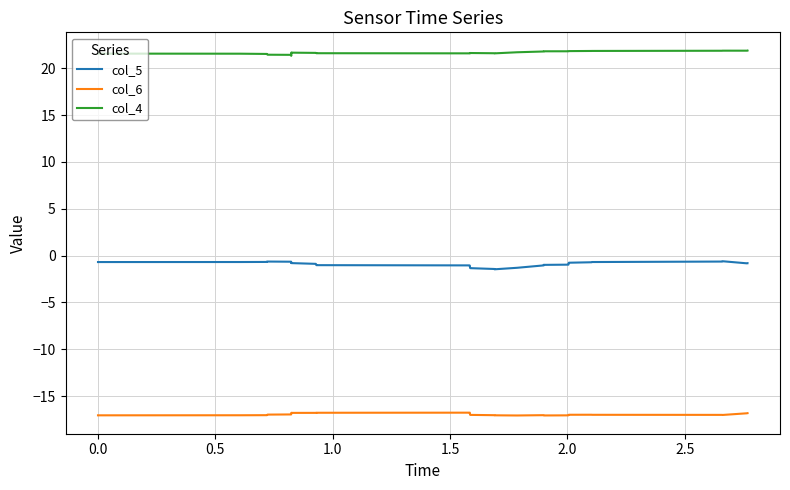

In col_5, how many points are lower than both neighbors (excluding endpoints)?

4